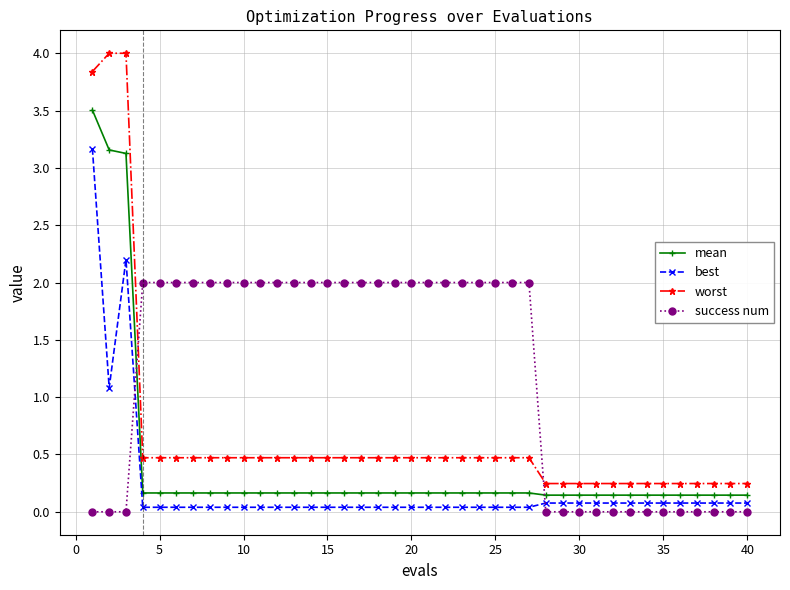

True or false: best and worst cross at least once.

False